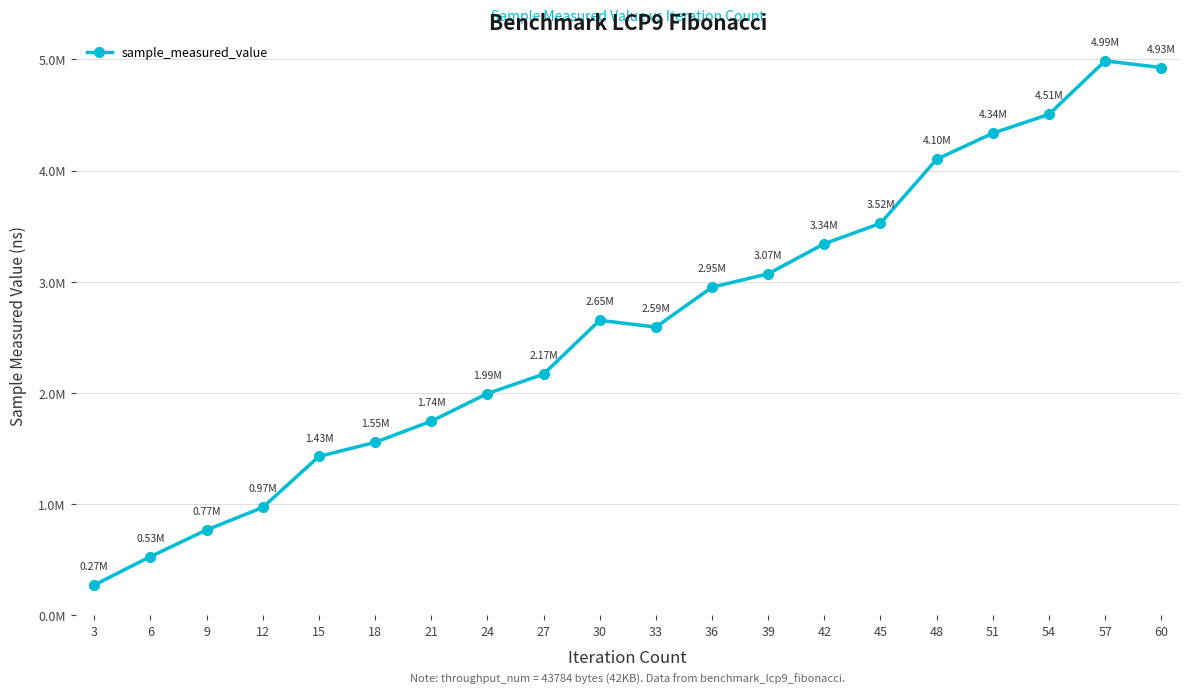

Reading left to right, transcribe all the data shown in this chart.

269828	525228	765073	967832	1426698	1553499	1743775	1992700	2166871	2652278	2590716	2949938	3070321	3341076	3524547	4101143	4335763	4506081	4987053	4926780